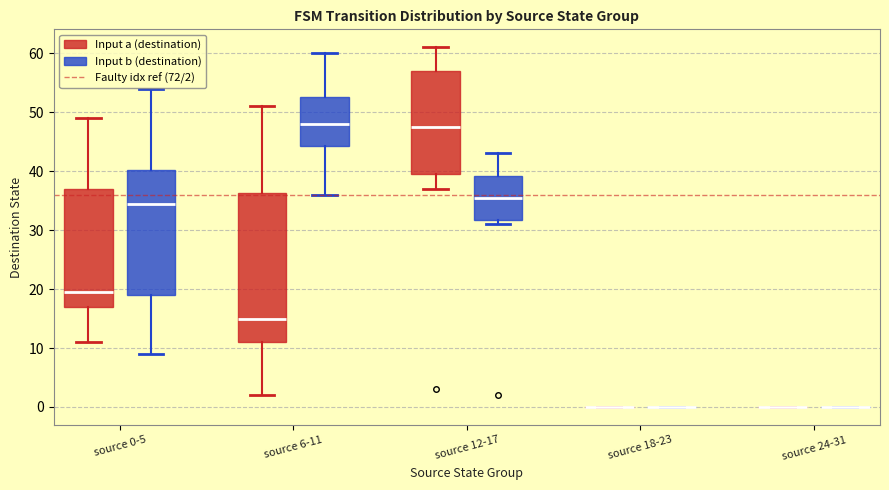

Comparing the boxes themselves (not the whiskers), which one is the tallest?

source 6-11 (Input a (destination))